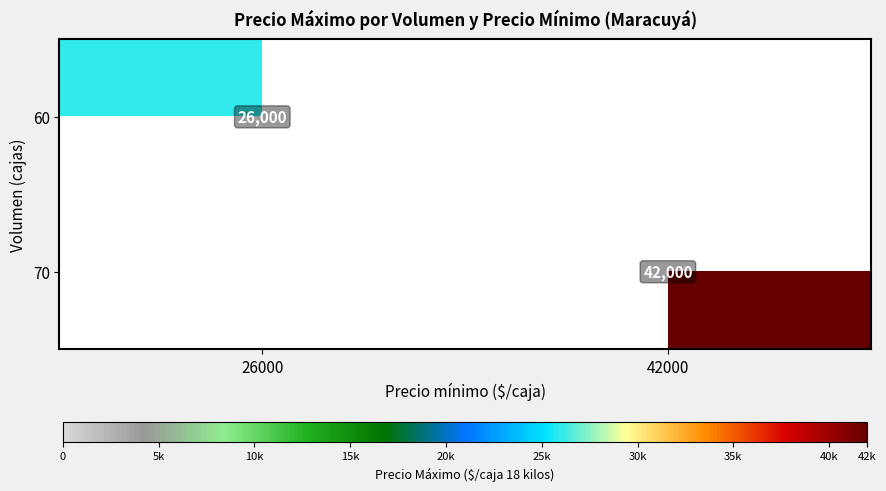

Is it true that 70 equals 42000 at 42000?

True